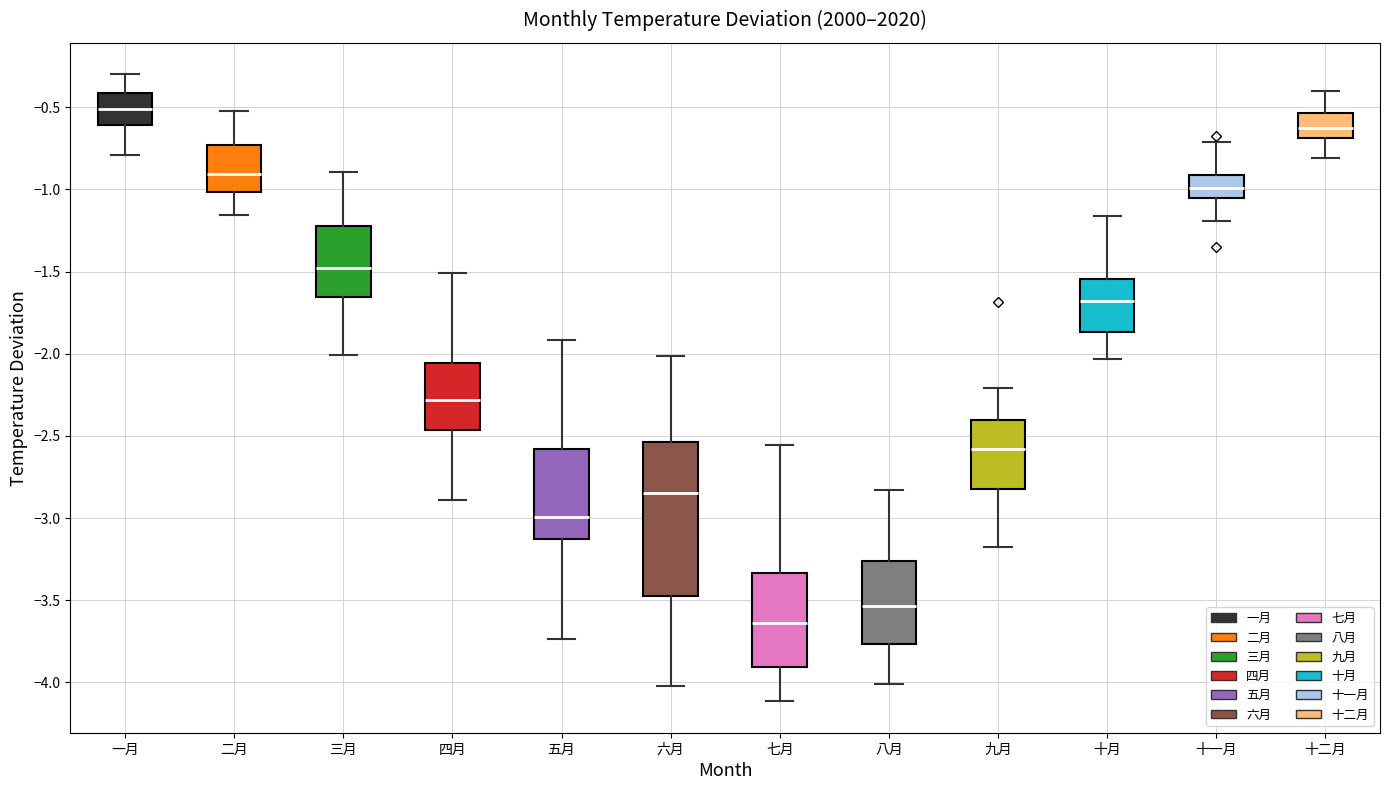

Reading left to right, read every box against the y-axis: the position of its median line, the range the box covers, and the ends of its whiskers. The values are not printed on the chart, so give them approximately, as read against the axis.

一月: median -0.50, box -0.60 to -0.40, whiskers -0.80 to -0.30
二月: median -0.90, box -1.00 to -0.75, whiskers -1.15 to -0.55
三月: median -1.50, box -1.65 to -1.20, whiskers -2.00 to -0.90
四月: median -2.30, box -2.45 to -2.05, whiskers -2.90 to -1.50
五月: median -3.00, box -3.15 to -2.60, whiskers -3.75 to -1.90
六月: median -2.85, box -3.50 to -2.55, whiskers -4.00 to -2.00
七月: median -3.65, box -3.90 to -3.35, whiskers -4.10 to -2.55
八月: median -3.55, box -3.75 to -3.25, whiskers -4.00 to -2.85
九月: median -2.60, box -2.85 to -2.40, whiskers -3.20 to -2.20
十月: median -1.70, box -1.85 to -1.55, whiskers -2.05 to -1.15
十一月: median -1.00, box -1.05 to -0.90, whiskers -1.20 to -0.70
十二月: median -0.65, box -0.70 to -0.55, whiskers -0.80 to -0.40